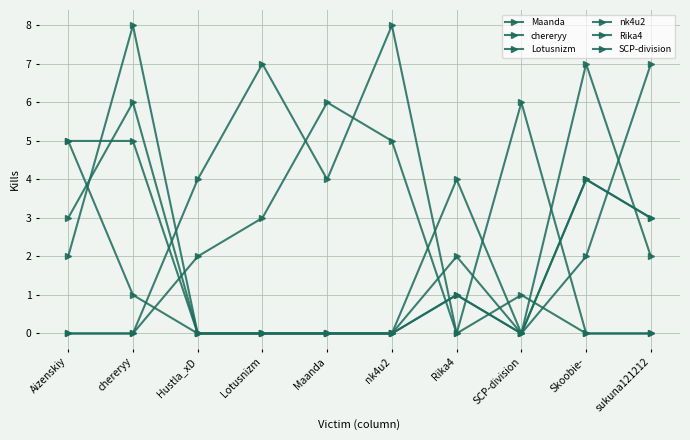

At which category does Maanda reach its first local valley?

SCP-division